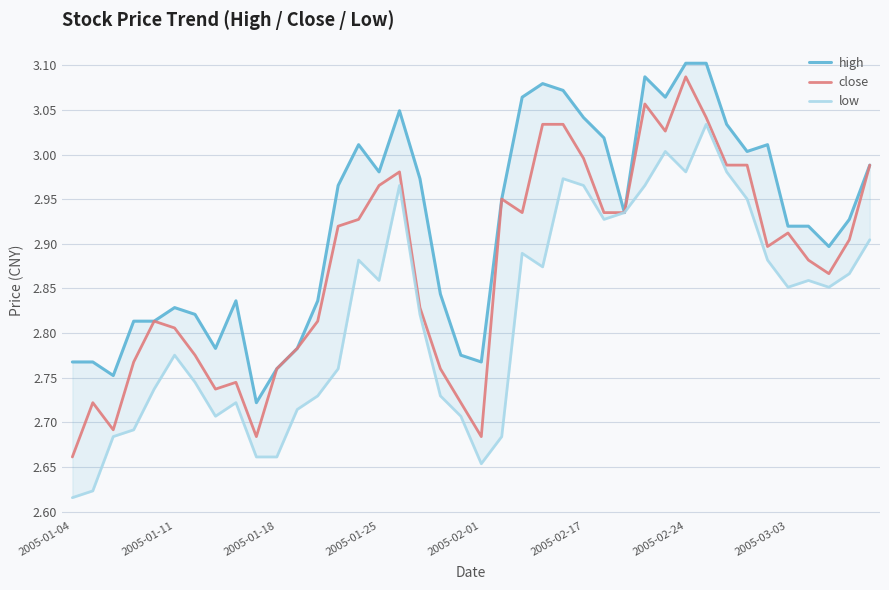

At which label is close closest to 2?

2005-01-04